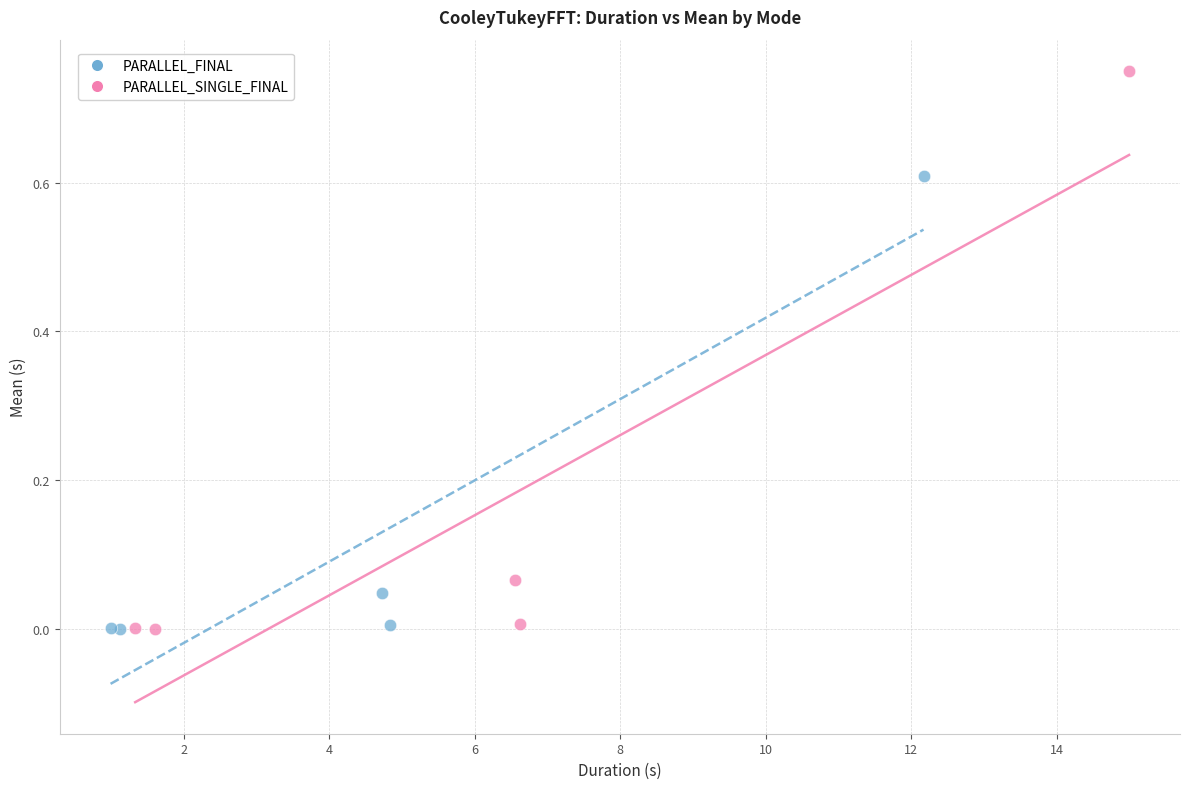

Which series reaches the maximum Y coordinate?

PARALLEL_SINGLE_FINAL